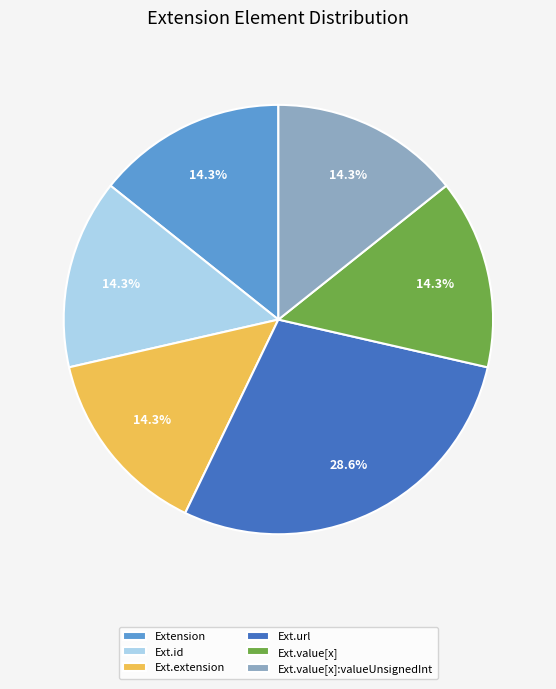

Count the number of slices in the pie.

6